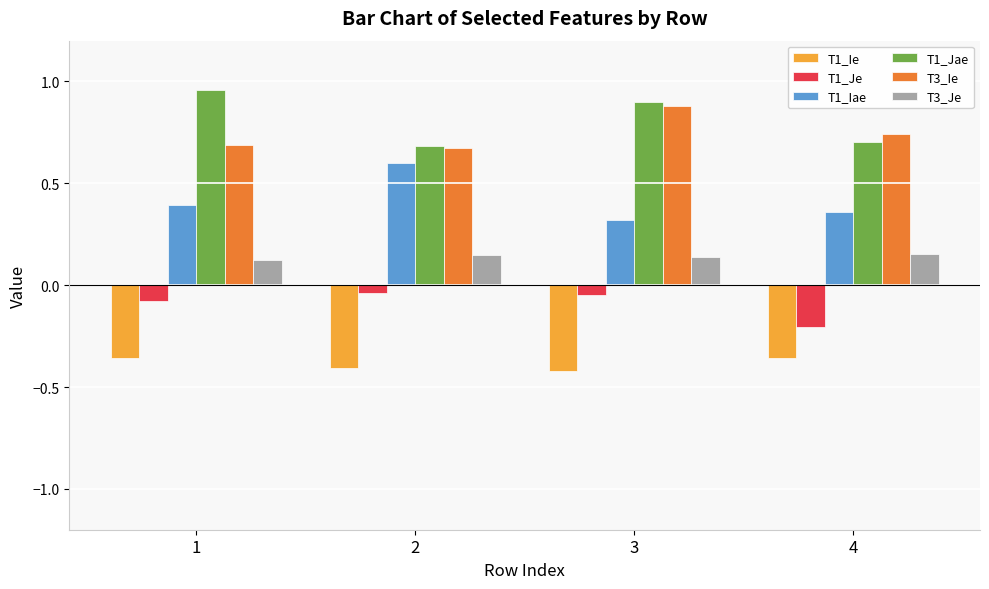

What is the maximum value for T1_Iae?

0.6